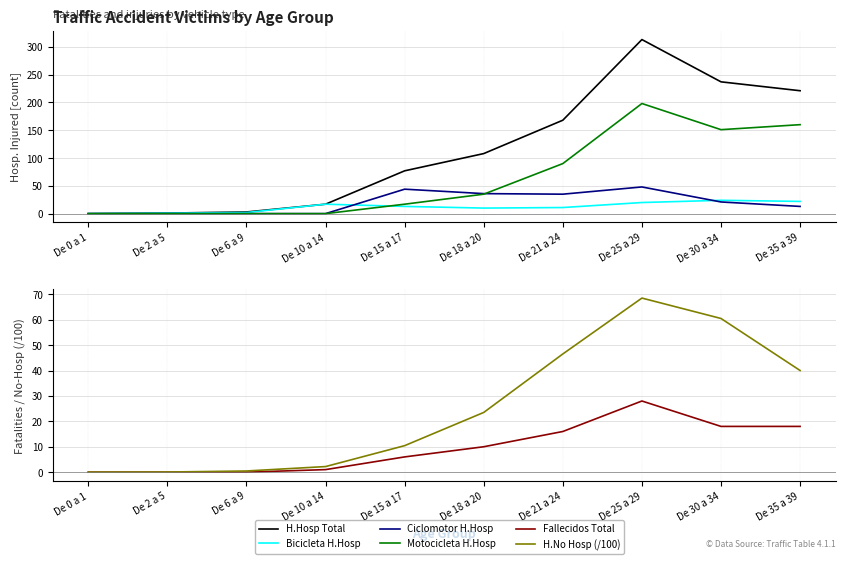

What are all the series names shown in the legend?

H.Hosp Total, Bicicleta H.Hosp, Ciclomotor H.Hosp, Motocicleta H.Hosp, Fallecidos Total, H.No Hosp (/100)